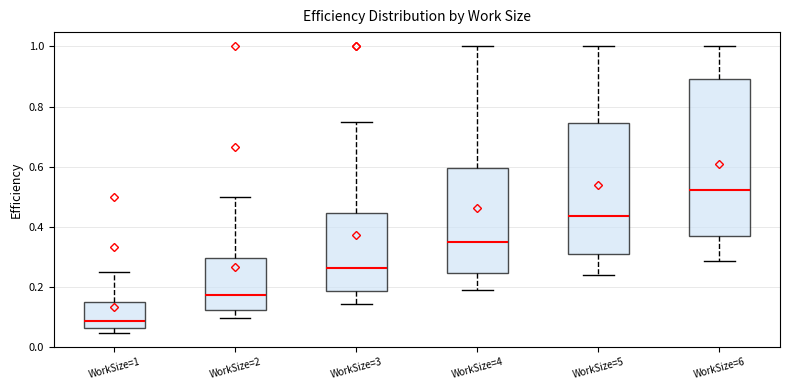

Reading left to right, transcribe this box plot: for each box, give where its median line is, the range the box spans, and where its two whiskers end, as read against the y-axis. The values are not printed on the chart, so give them approximately, as read against the axis.

WorkSize=1: median 0.08, box 0.06 to 0.14, whiskers 0.04 to 0.26
WorkSize=2: median 0.18, box 0.12 to 0.30, whiskers 0.10 to 0.50
WorkSize=3: median 0.26, box 0.18 to 0.44, whiskers 0.14 to 0.76
WorkSize=4: median 0.34, box 0.24 to 0.60, whiskers 0.20 to 1.00
WorkSize=5: median 0.44, box 0.30 to 0.74, whiskers 0.24 to 1.00
WorkSize=6: median 0.52, box 0.36 to 0.90, whiskers 0.28 to 1.00